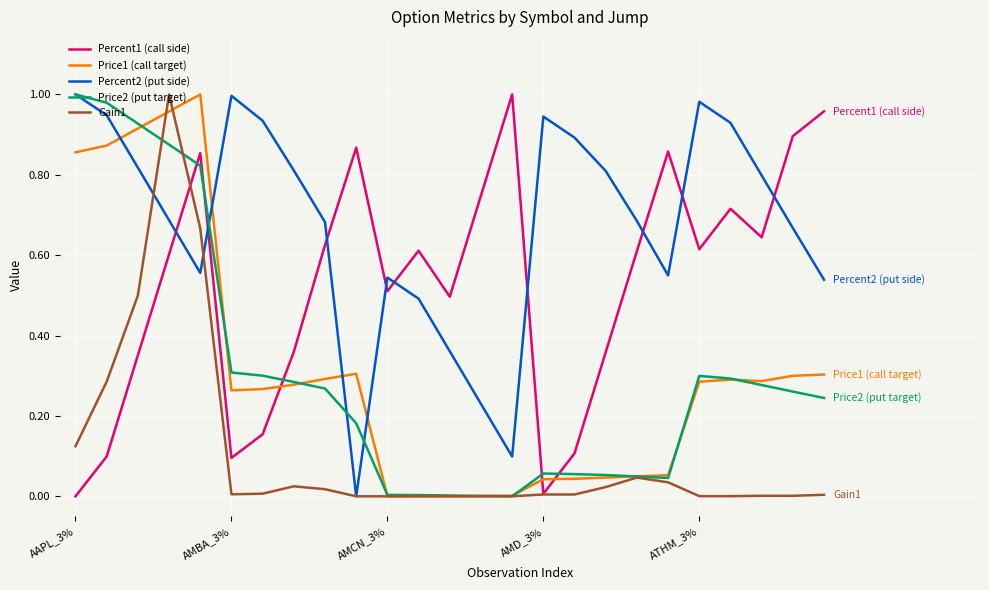

Which series has the largest total across all categories?

Percent2 (put side)